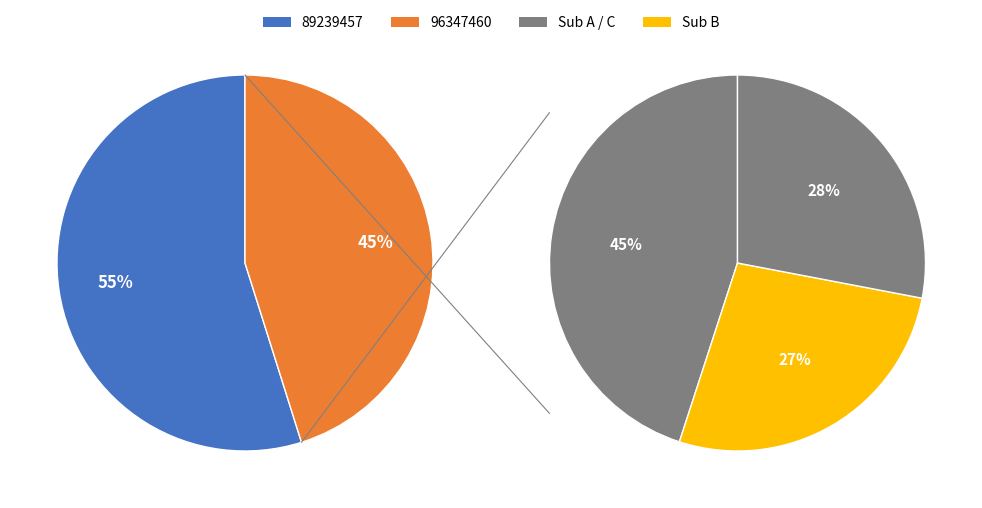

To the nearest percent, what is the average slice percentage?

50%